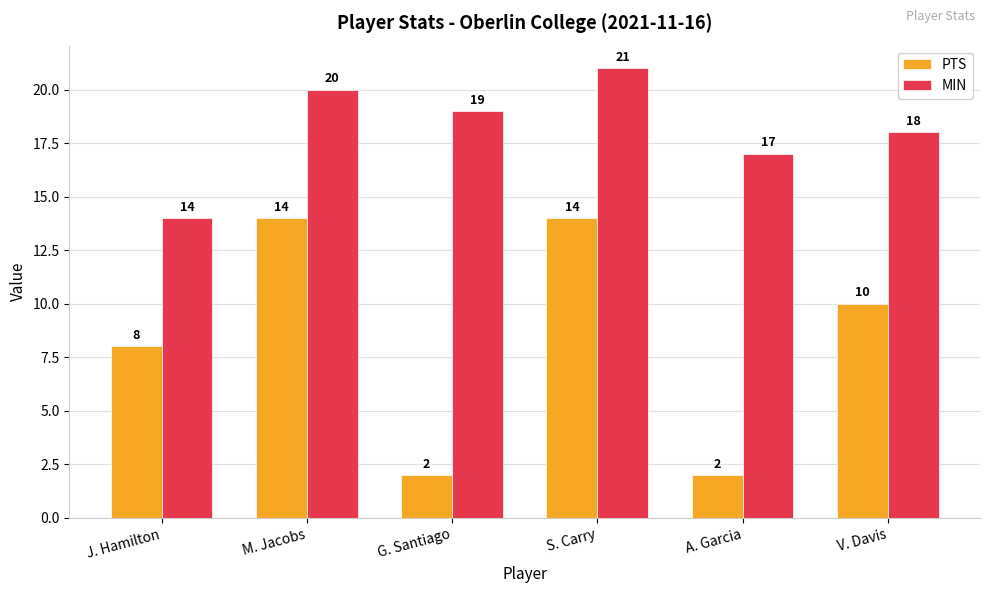

What is the difference between the second highest and minimum values in the PTS series?

12